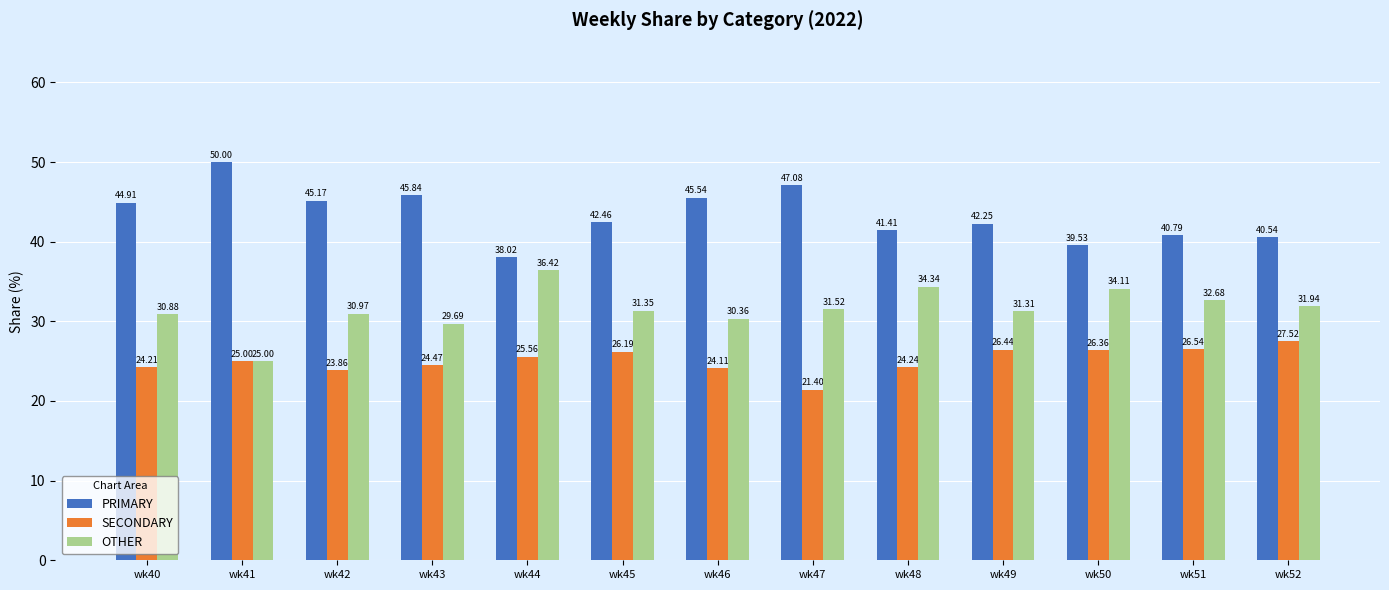

What is the difference between the second highest and minimum values in the OTHER series?

9.3